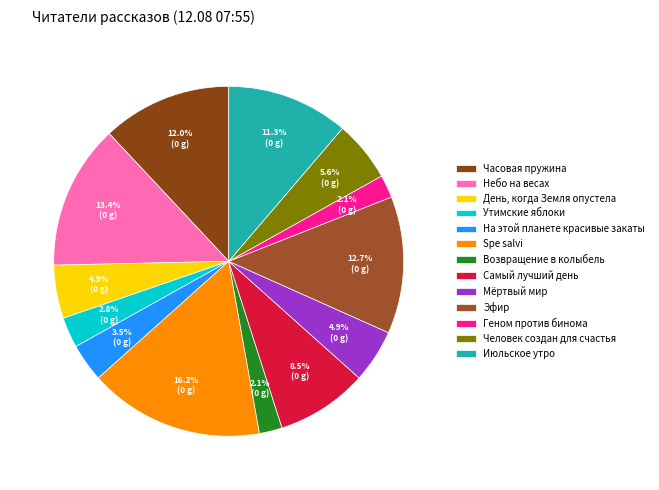

How many segments does this pie chart have?

13